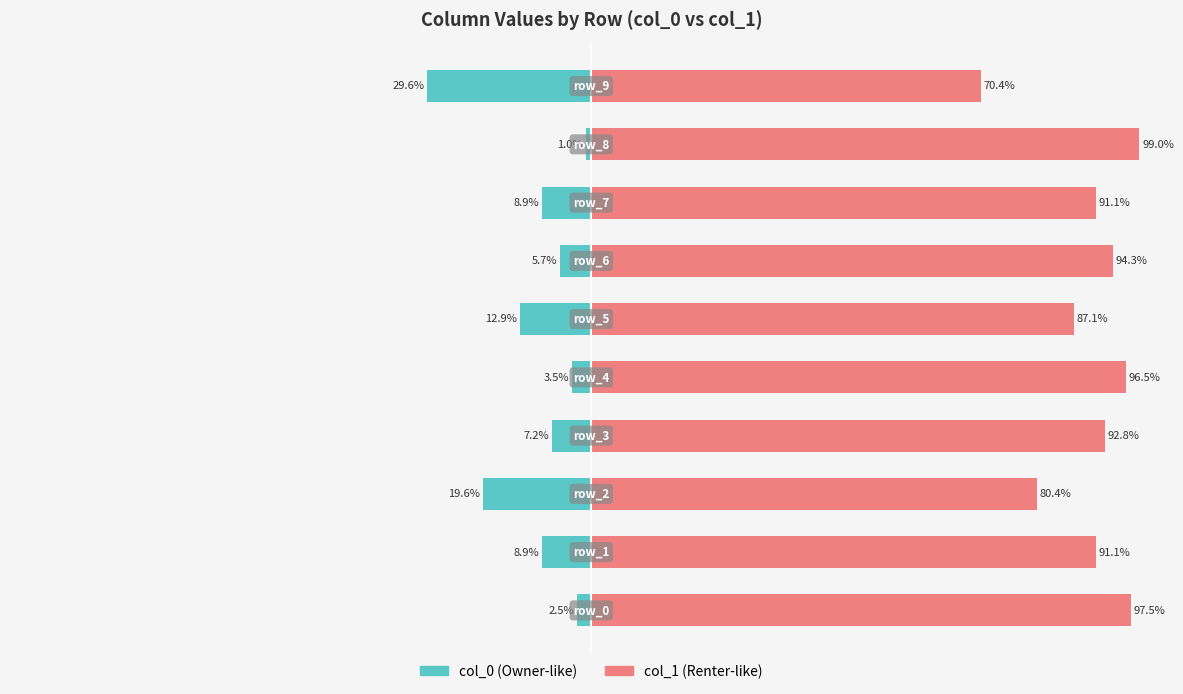

At which label does col_1 reach its minimum?

9